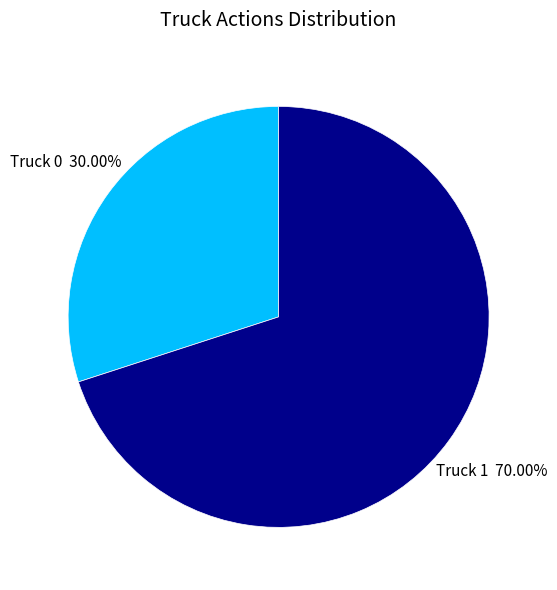

Approximately how many times larger is the value at Truck 0 compared to Truck 1?

0.4